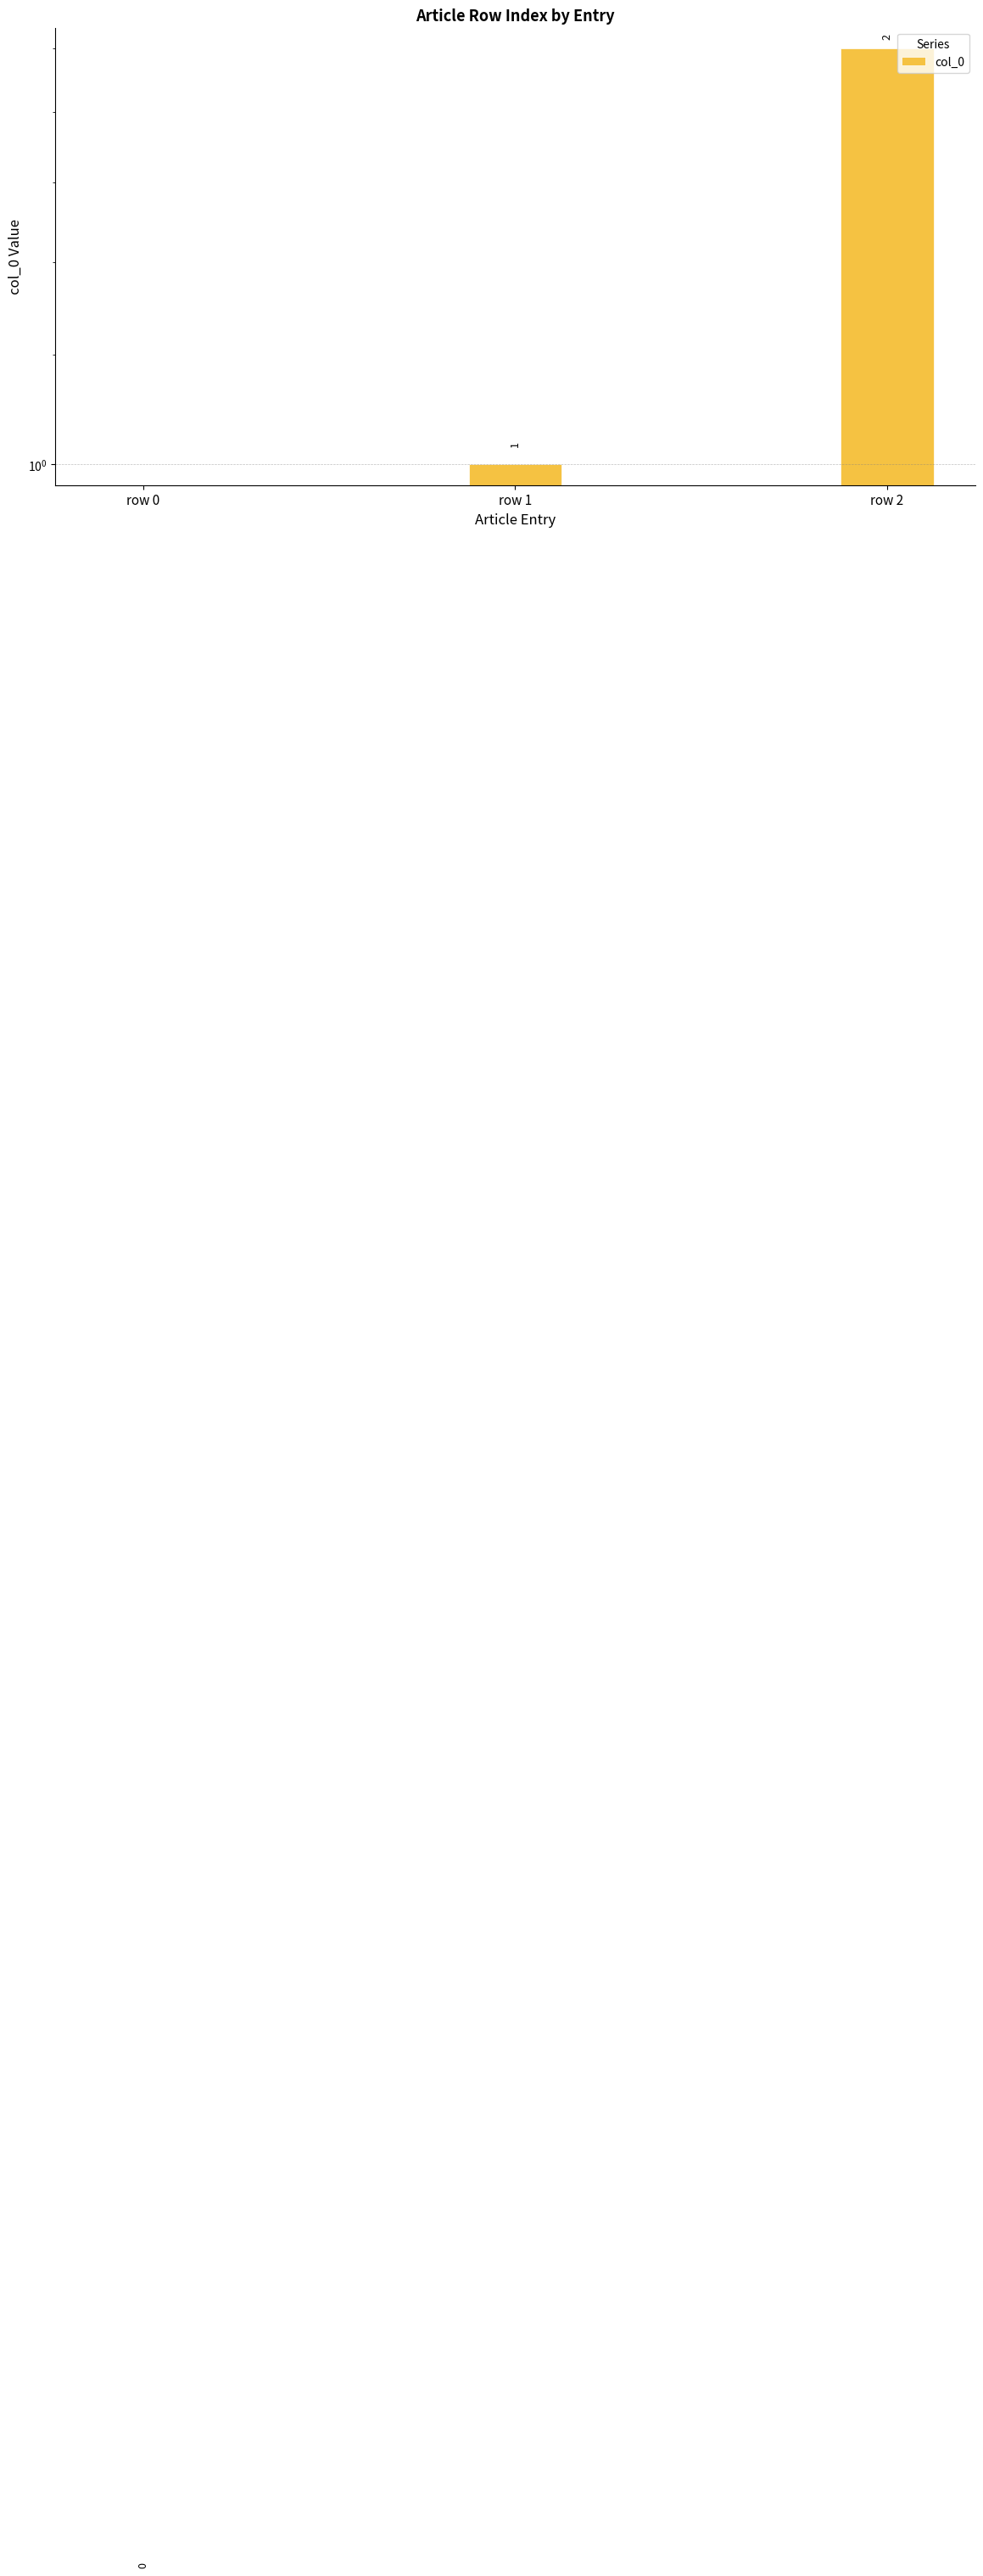

Reading left to right, transcribe all the data shown in this chart.

0	1	2